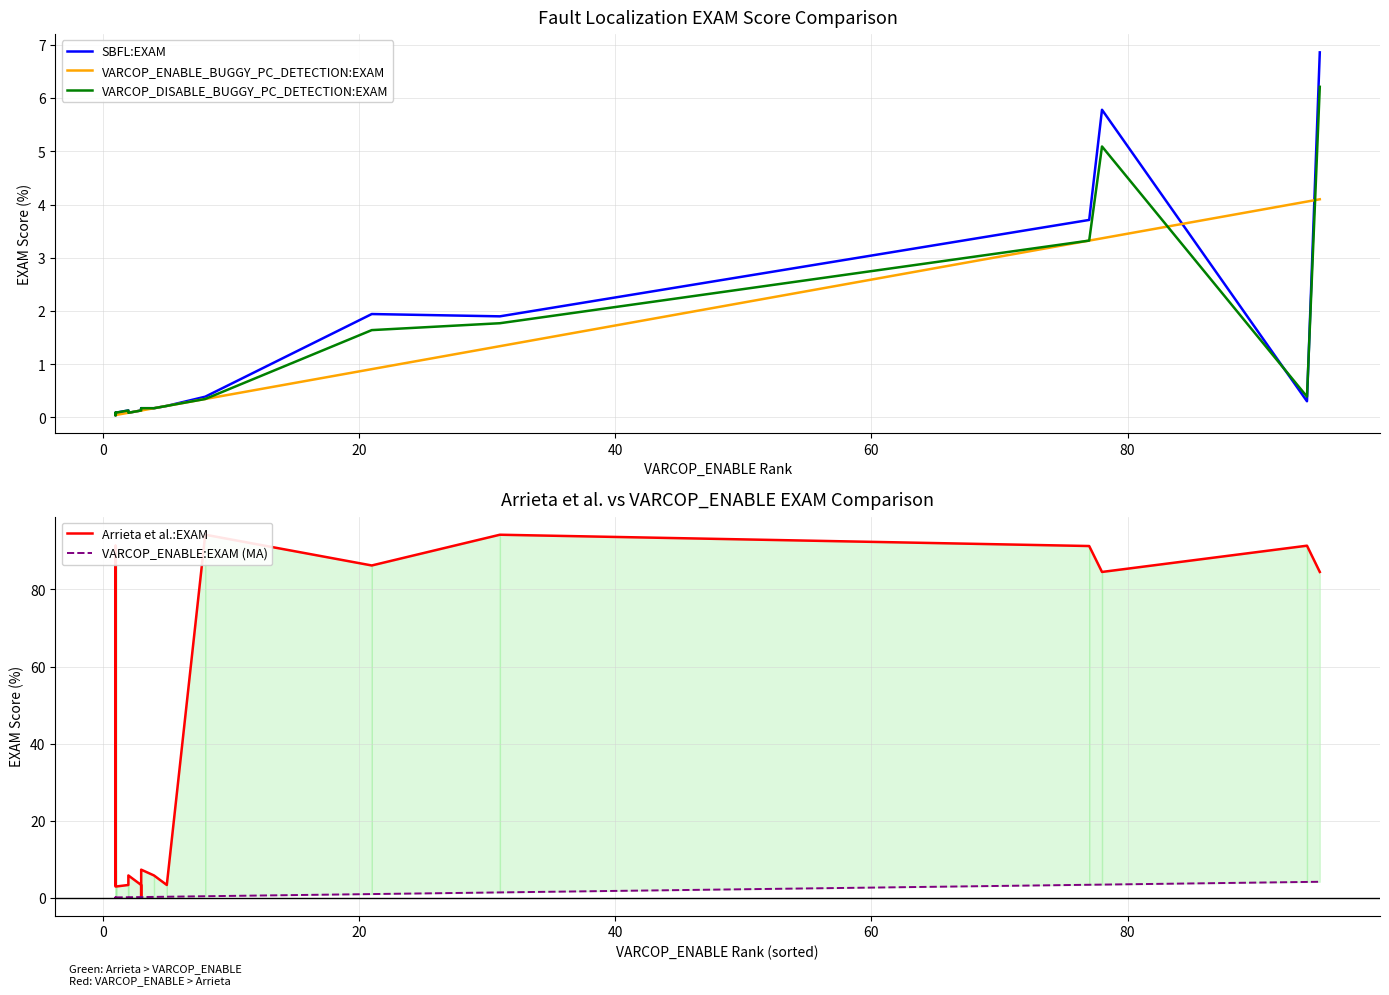

Rank the series by their maximum value, from lowest to highest.

VARCOP_ENABLE_BUGGY_PC_DETECTION:EXAM, VARCOP_ENABLE:EXAM (MA), VARCOP_DISABLE_BUGGY_PC_DETECTION:EXAM, SBFL:EXAM, Arrieta et al.:EXAM